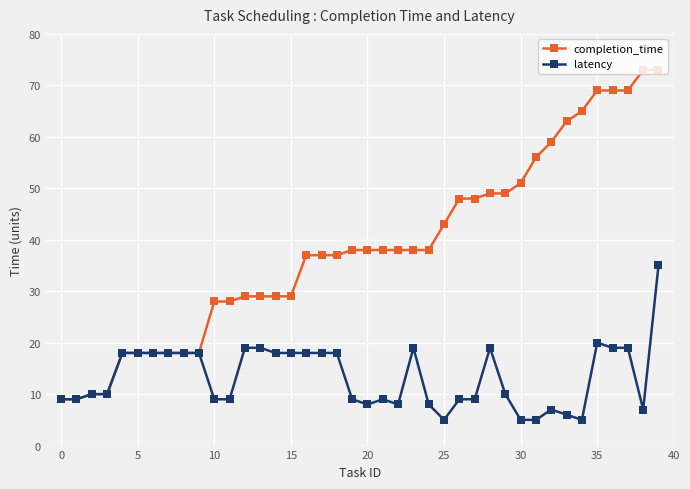

What is the maximum value shown in the chart?

73